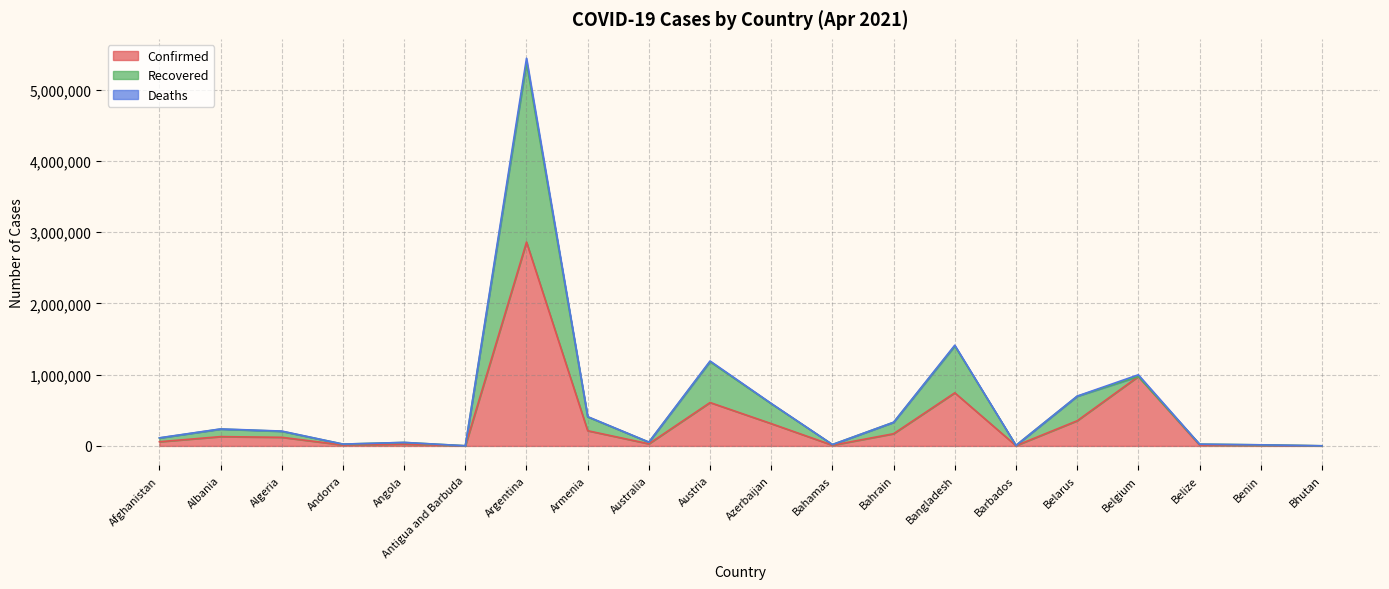

What is the label of the 12th point from the right?

Australia